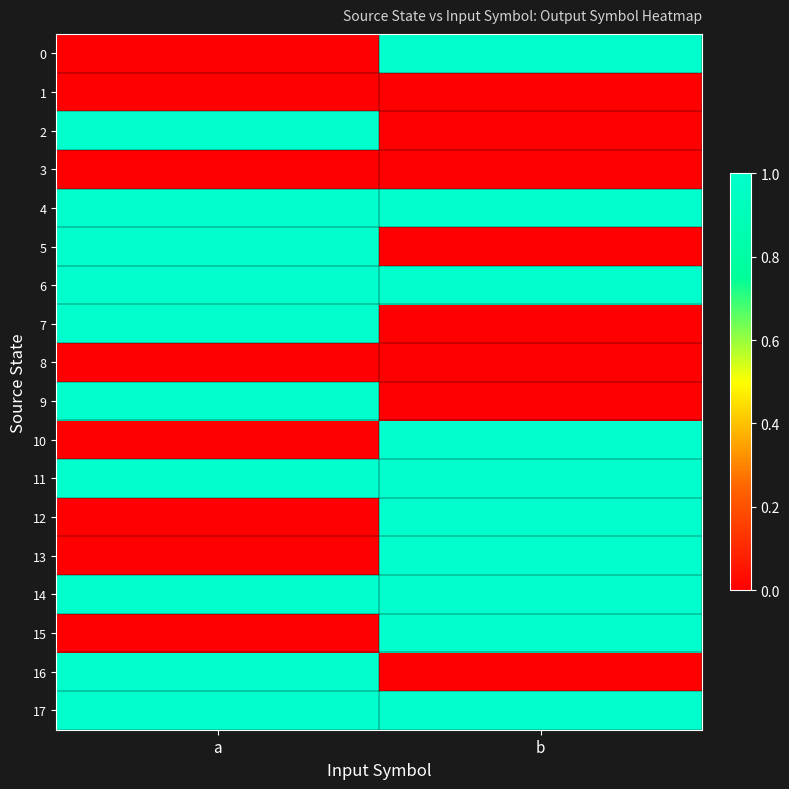

Rank the series by their maximum value, from lowest to highest.

1, 3, 8, 0, 2, 4, 5, 6, 7, 9, 10, 11, 12, 13, 14, 15, 16, 17